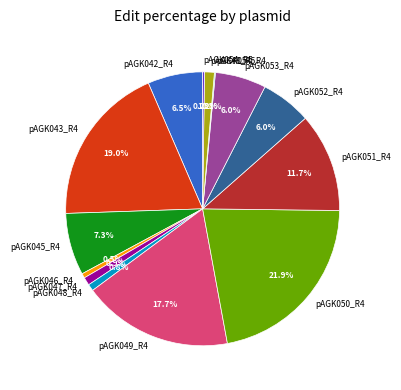

Approximately how many times larger is the value at pAGK043_R4 compared to pAGK050_R4?

0.9